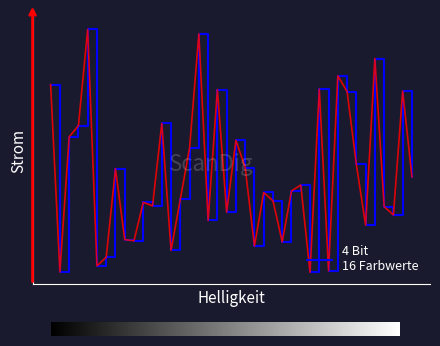

List the labels in order of value, largest first.

4, 16, 35, 31, 0, 29, 18, 38, 32, 12, 3, 2, 20, 15, 33, 21, 7, 39, 27, 26, 23, 14, 24, 10, 11, 36, 19, 37, 17, 34, 8, 9, 25, 22, 13, 6, 5, 30, 1, 28